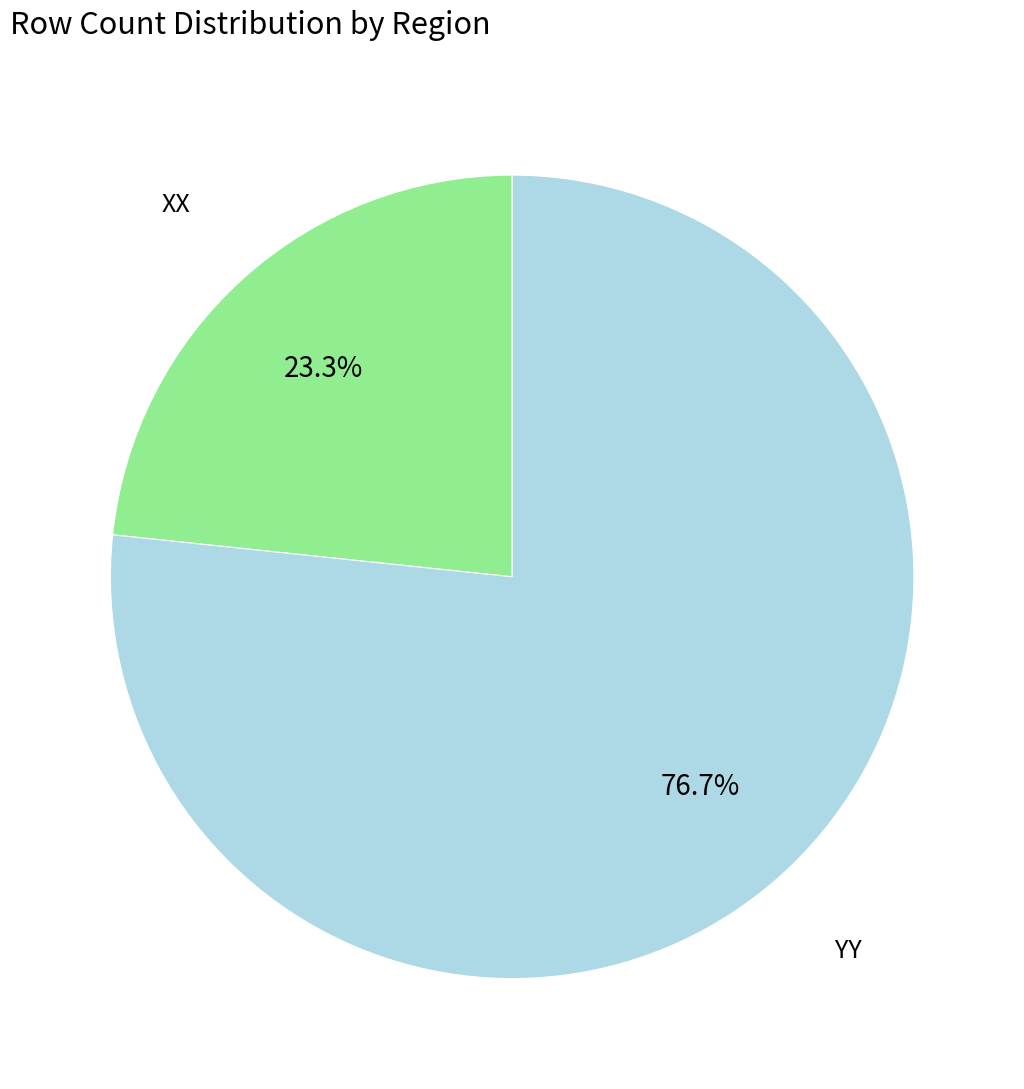

Is there a majority slice in this chart?

Yes